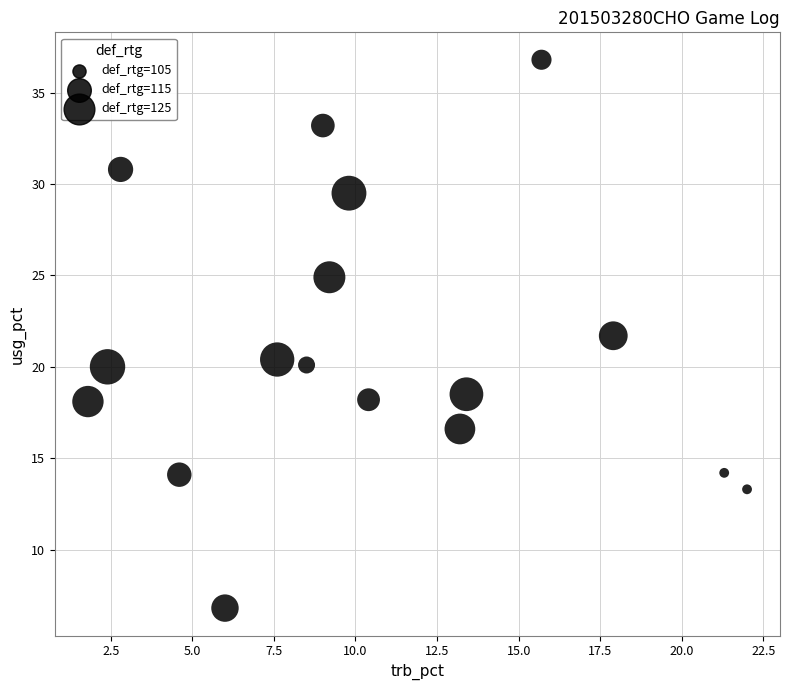

What is the range of Y values (max minus min)?

30.0